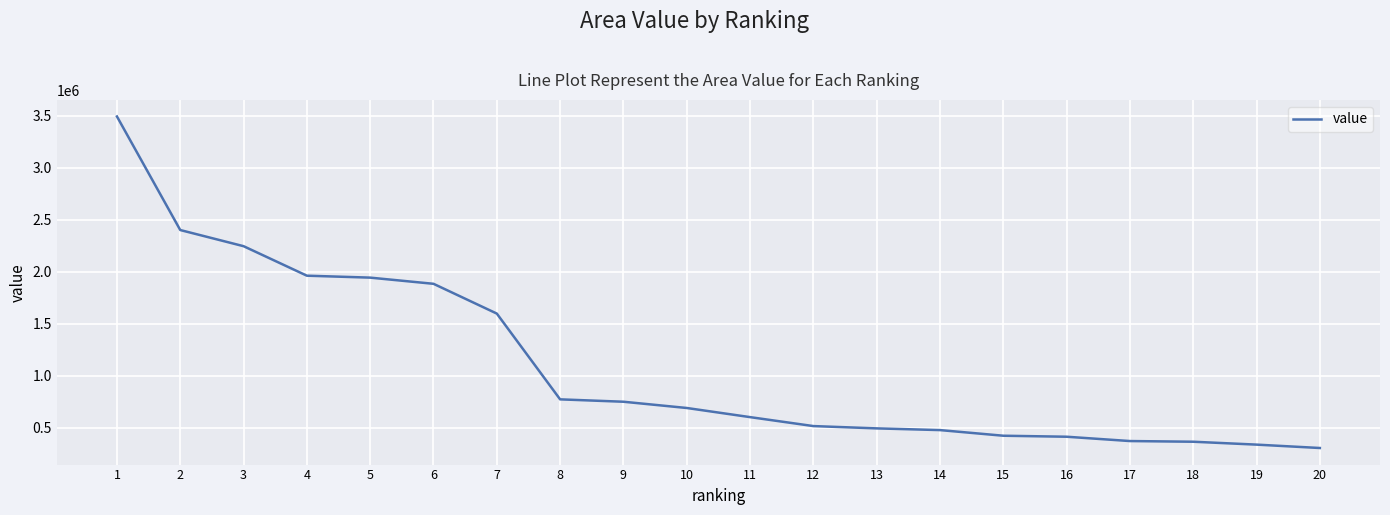

Which label corresponds to the smallest value in the chart?

20